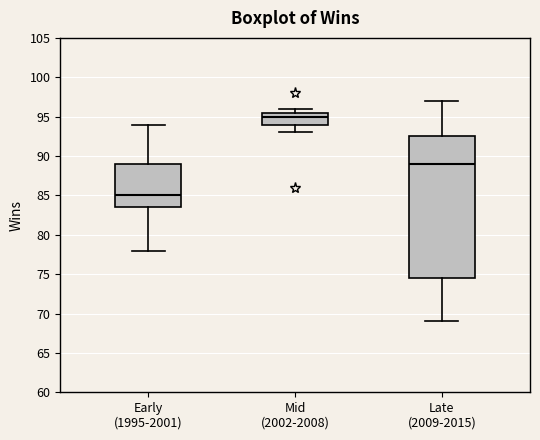

Comparing the boxes themselves (not the whiskers), which one is the tallest?

Late (2009-2015)